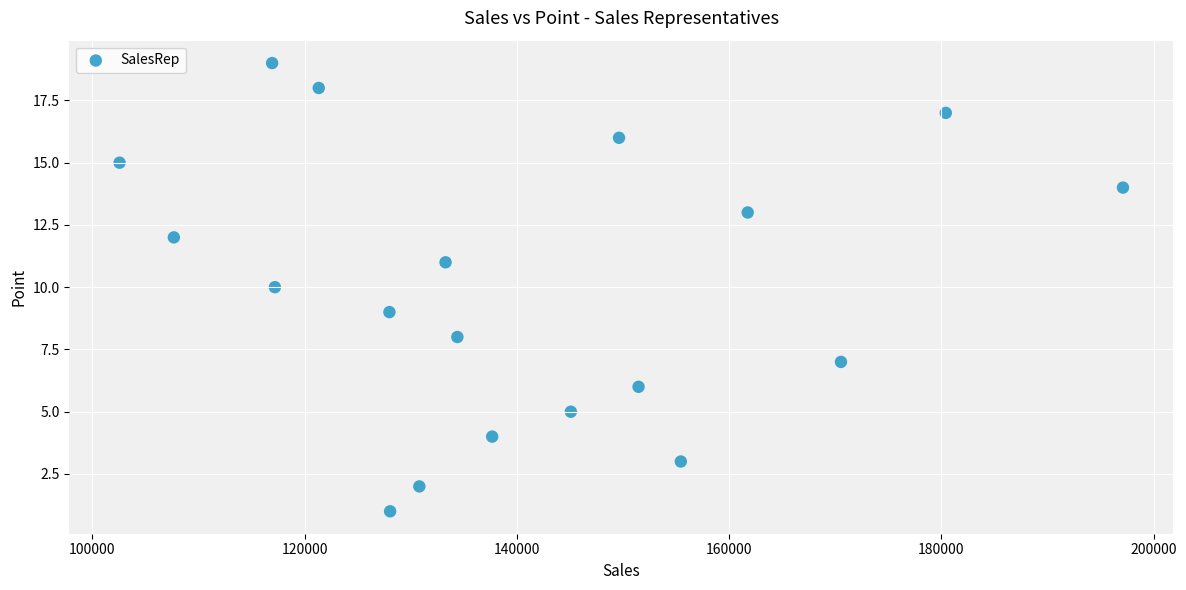

What is the range of X values (max minus min)?

94536